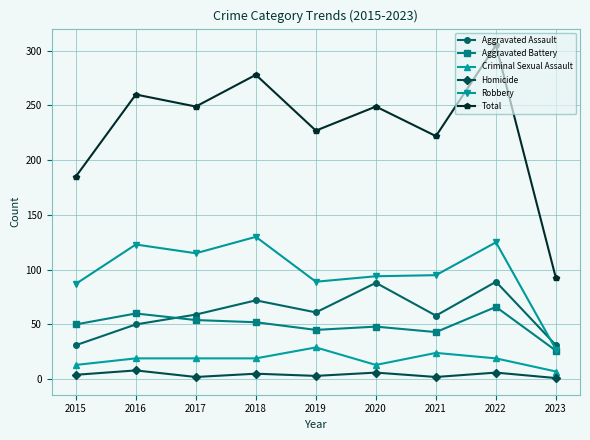

Count the number of categories in the chart.

9